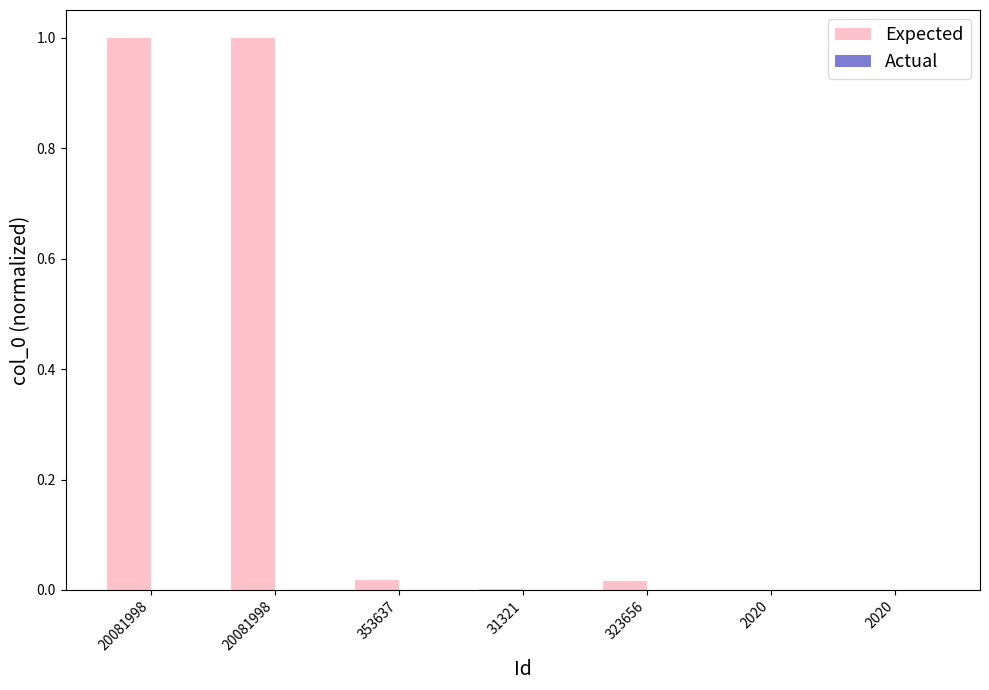

At how many categories does at least one series exceed 0?

7